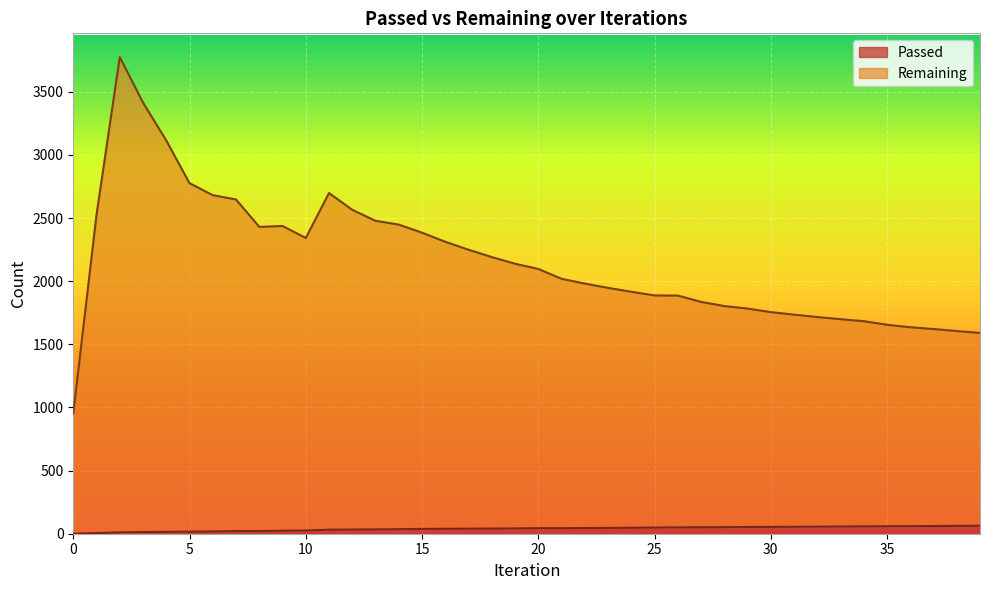

The Passed series shows 39 at 16. True or false?

True